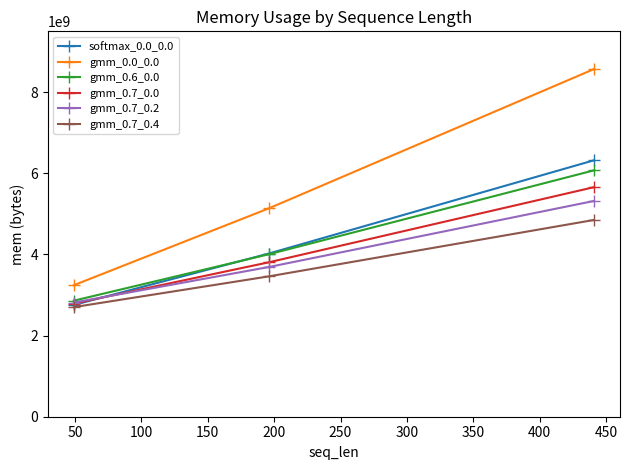

Count the number of data series in this chart.

6